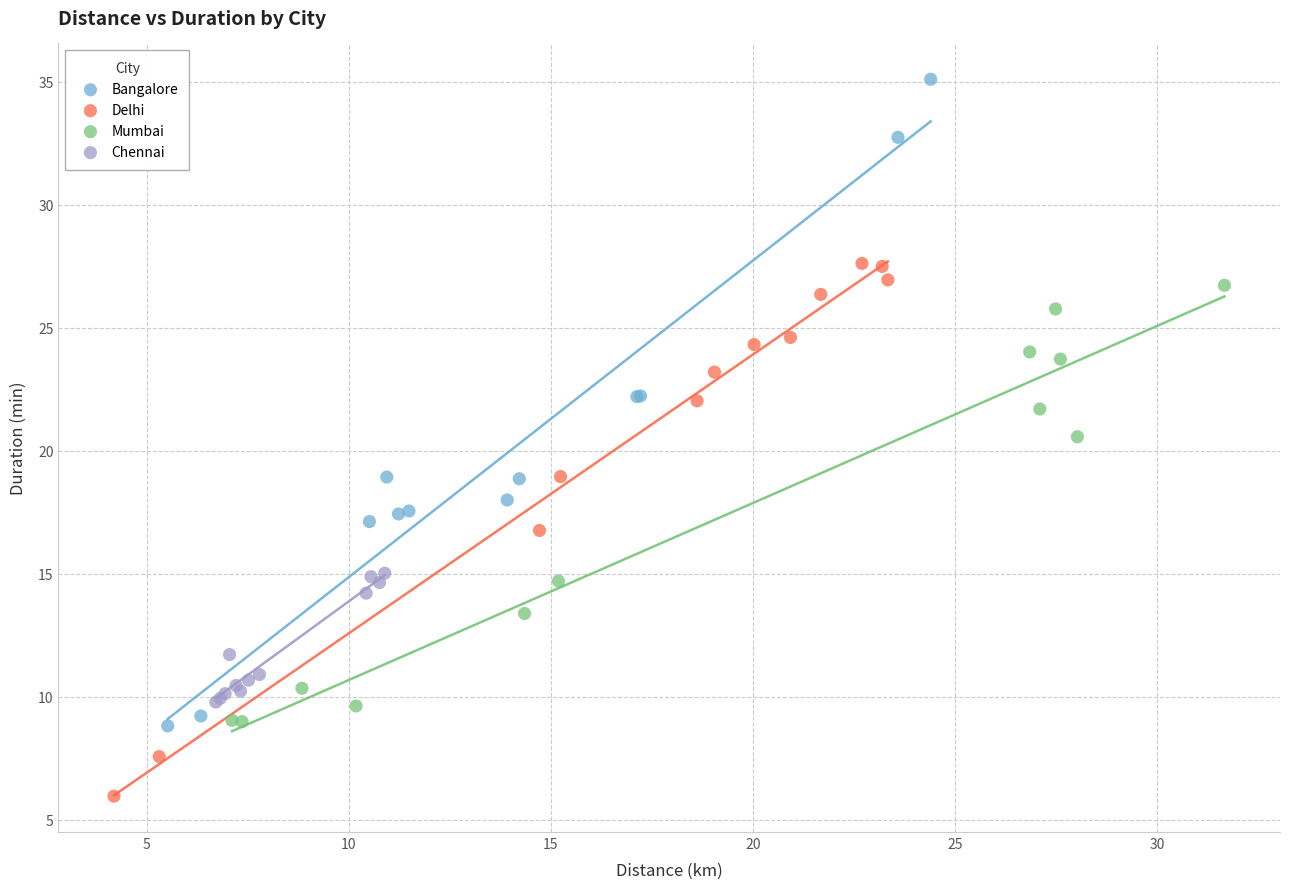

Which series has the widest spread of Y values?

Bangalore